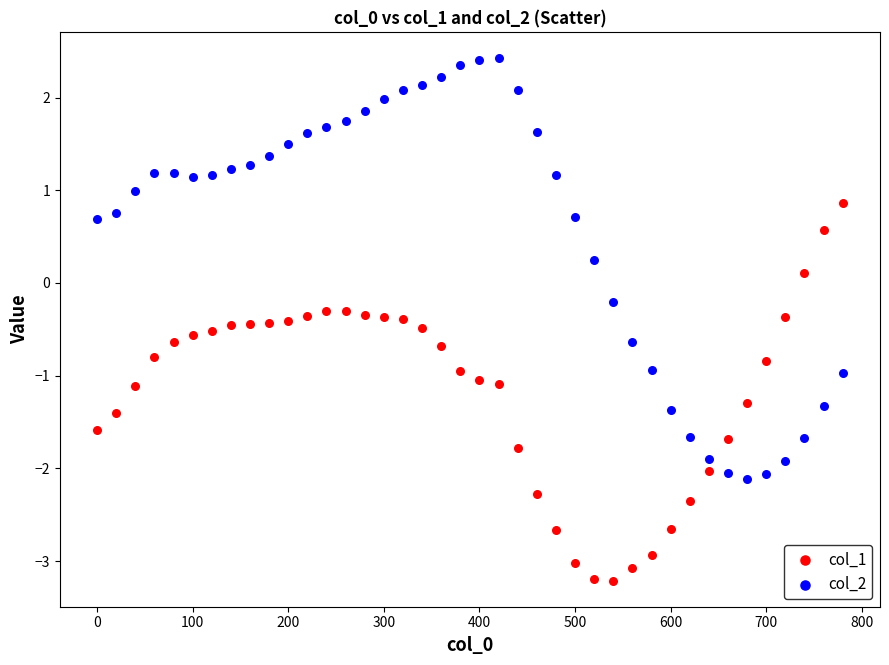

Across all data points, what is the range of Y values (max minus min)?

5.6